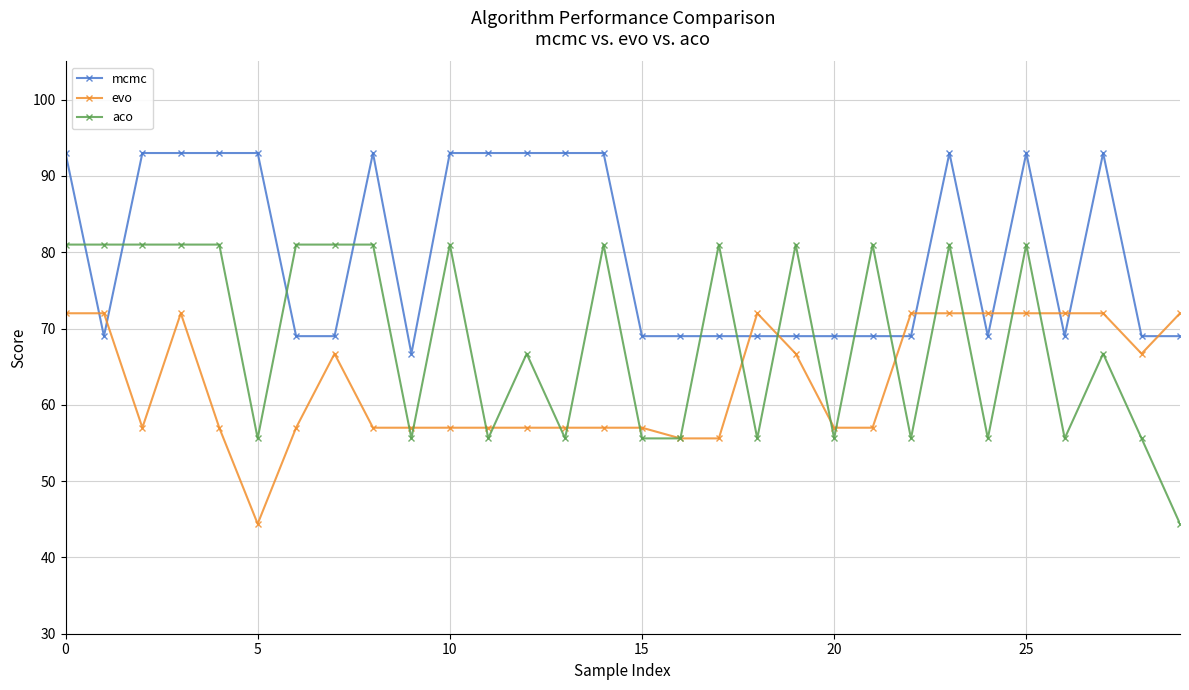

How many lines are shown in the chart?

3